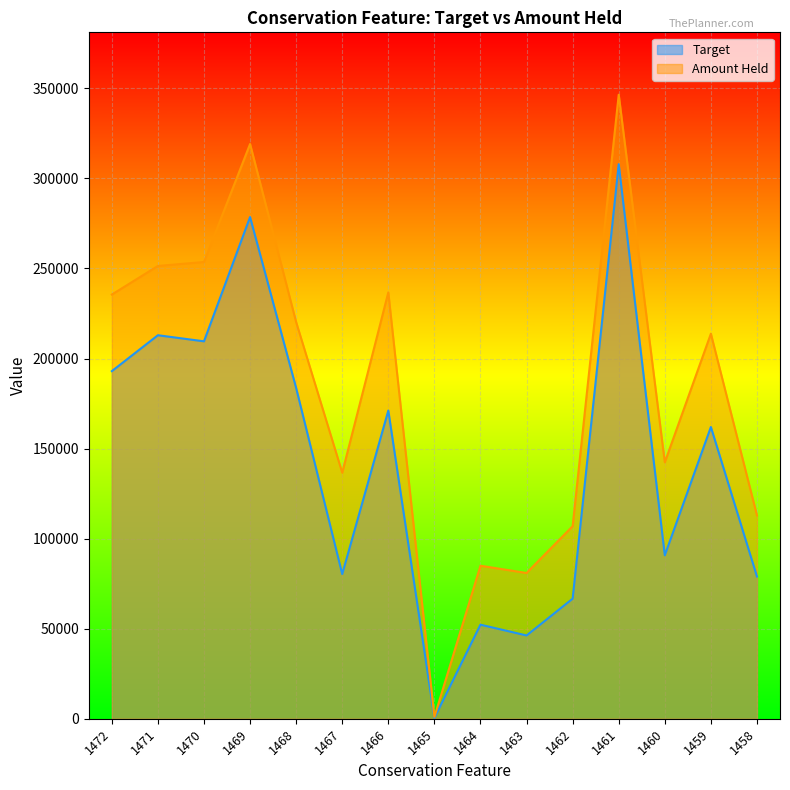

Which category has the highest value in the Target series?

1461